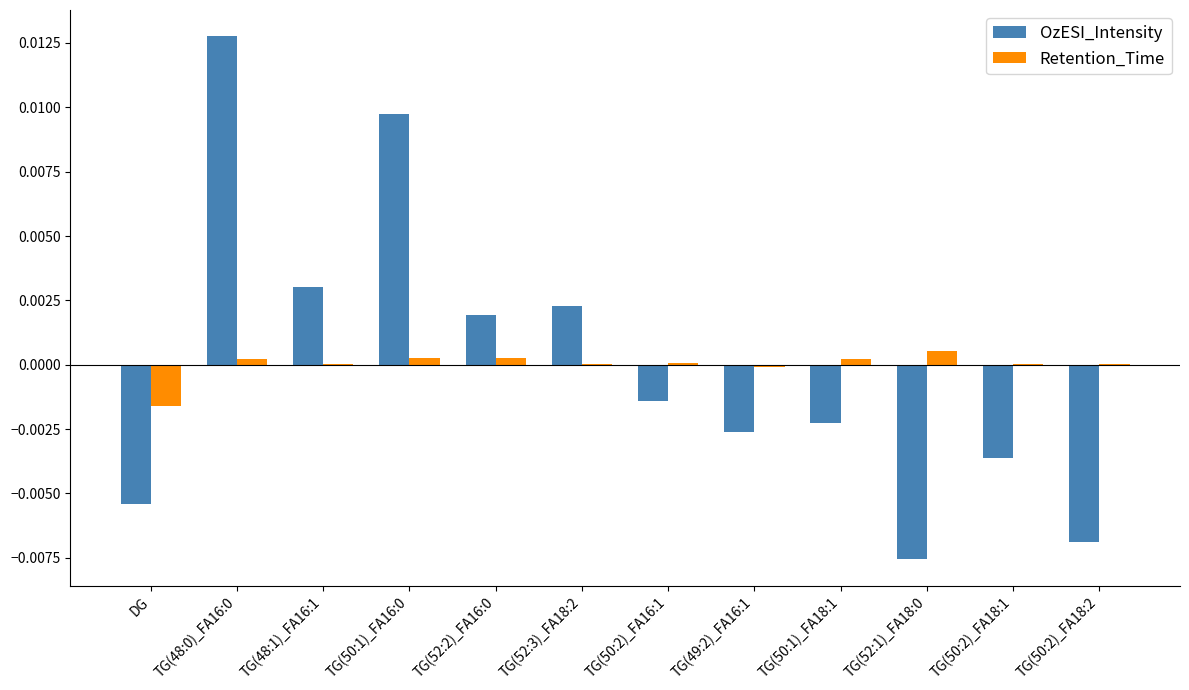

Between TG(50:2)_FA16:1 and TG(50:2)_FA18:1, which series saw the biggest shift?

OzESI_Intensity